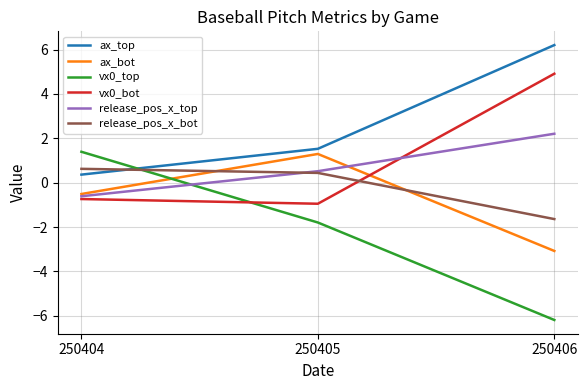

What is the sum of all vx0_bot values?

3.2